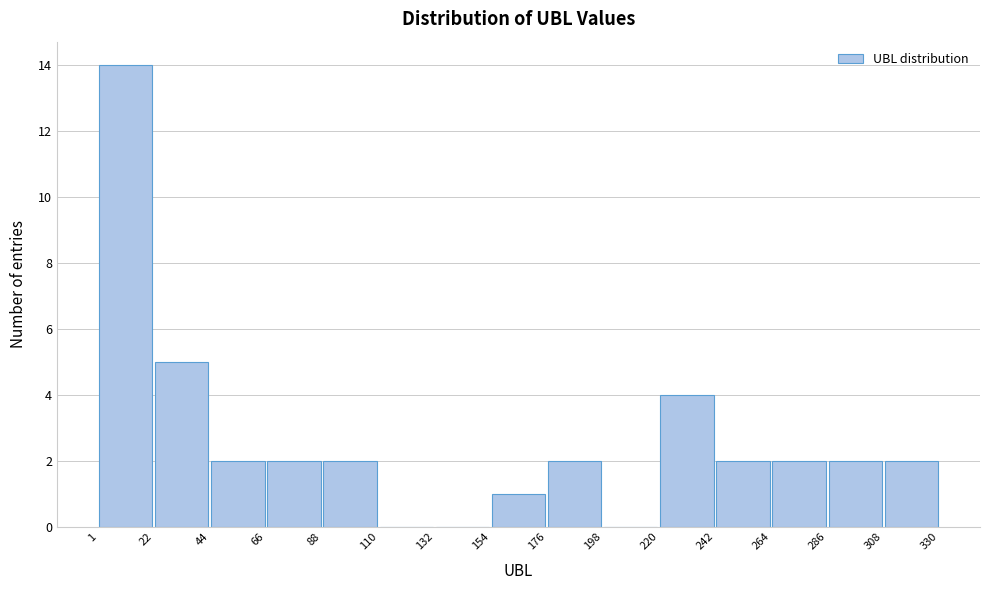

Reading left to right, list every bar in this chart as the range it spans on the x-axis followed by its height. The values are not printed on the chart, so give them approximately, as read against the axis.

1 to 22: 14
22 to 44: 5
44 to 66: 2
66 to 88: 2
88 to 110: 2
110 to 132: 0
132 to 154: 0
154 to 176: 1
176 to 198: 2
198 to 220: 0
220 to 242: 4
242 to 264: 2
264 to 286: 2
286 to 308: 2
308 to 330: 2